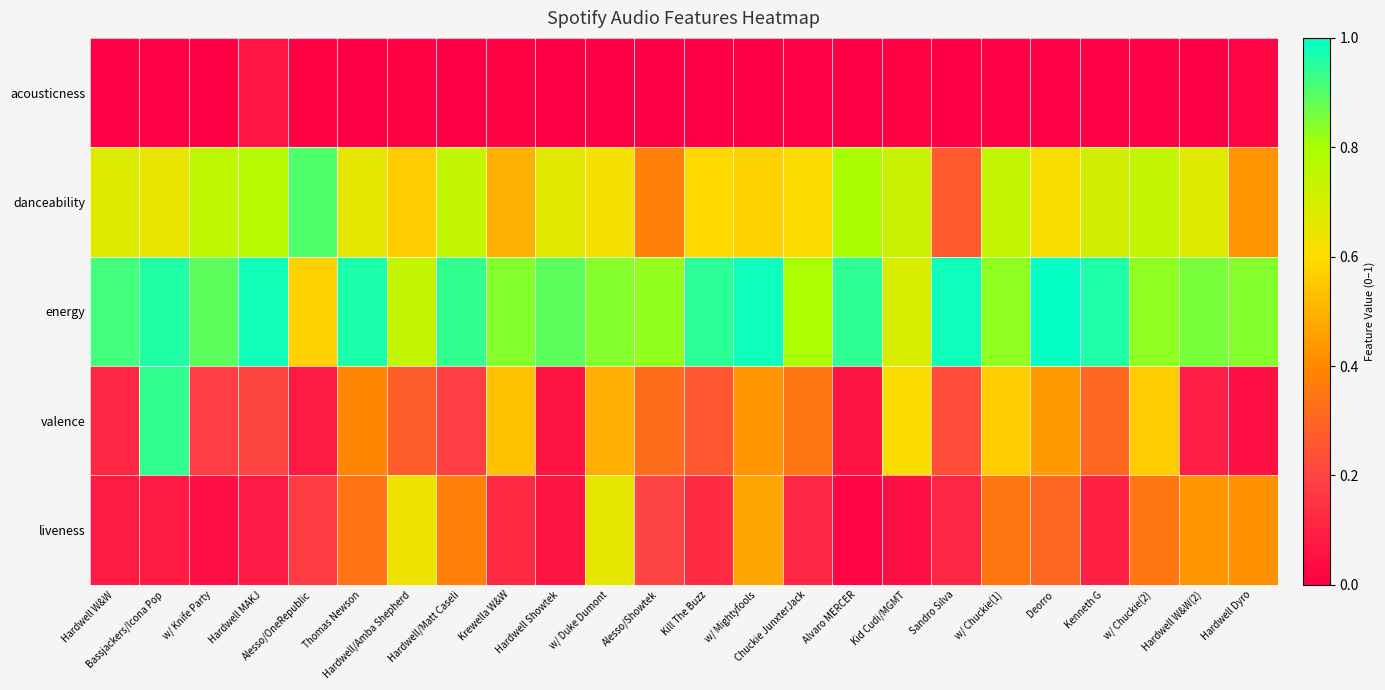

How many distinct data groups are displayed?

5